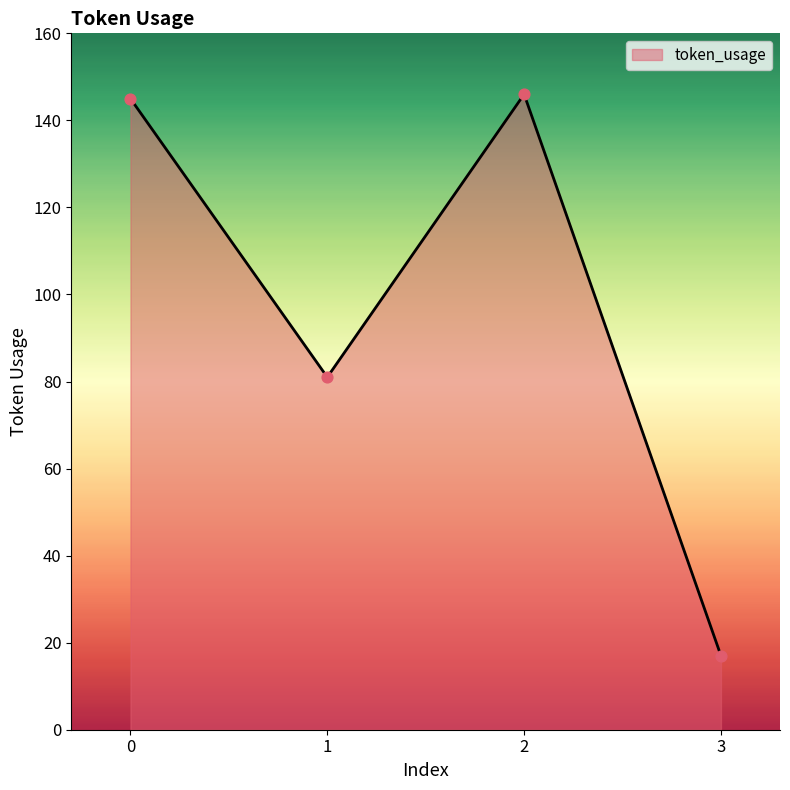

What is the change in value from 1 to 3?

-64